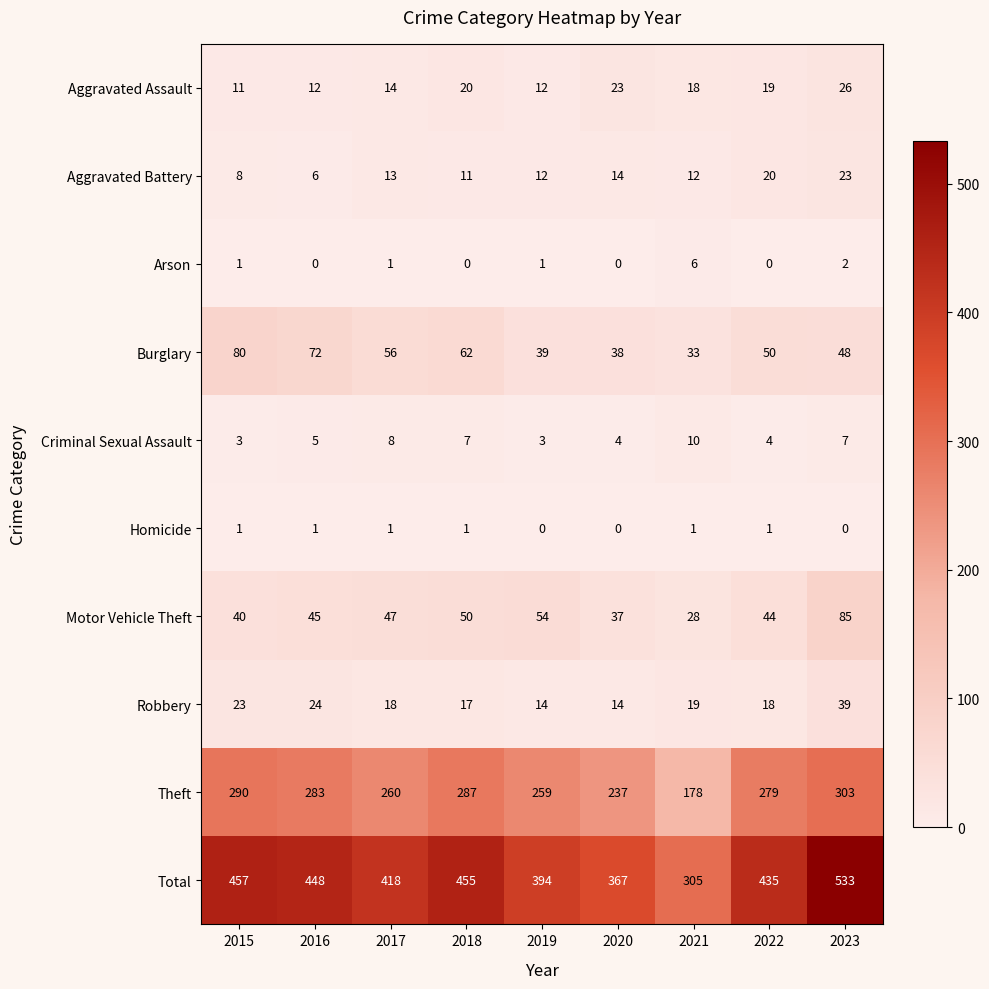

At how many categories does at least one series exceed 2?

9